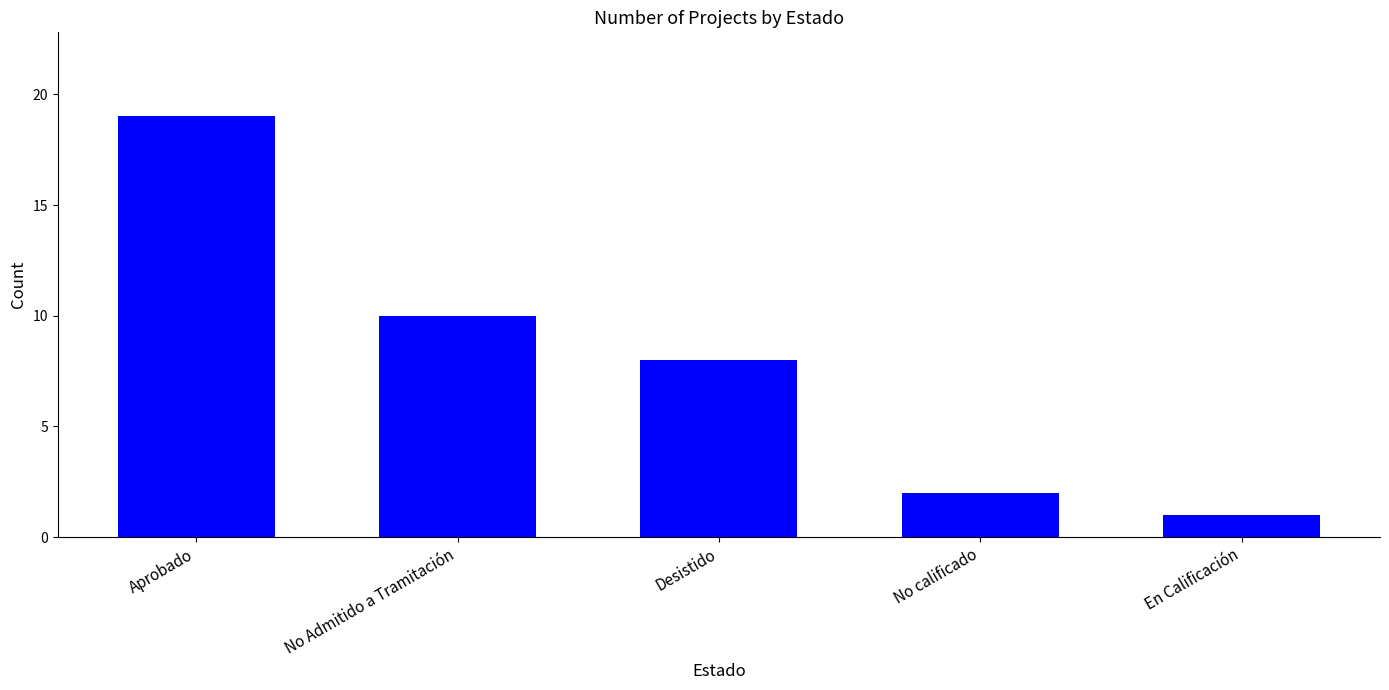

What is the ratio of the value at En Calificación to the value at Desistido?

0.1